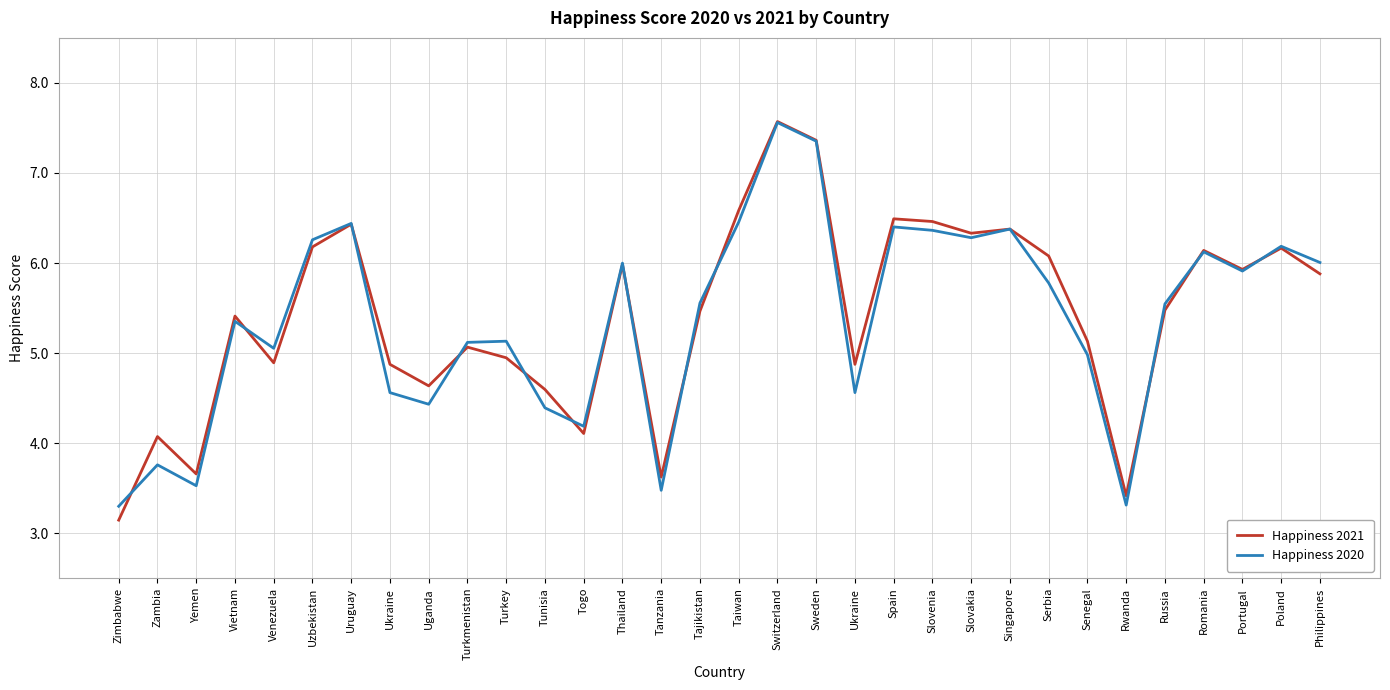

Reading left to right, list all the values displayed in this chart.

Happiness 2021: 3.1	4.1	3.7	5.4	4.9	6.2	6.4	4.9	4.6	5.1	4.9	4.6	4.1	6.0	3.6	5.5	6.6	7.6	7.4	4.9	6.5	6.5	6.3	6.4	6.1	5.1	3.4	5.5	6.1	5.9	6.2	5.9
Happiness 2020: 3.3	3.8	3.5	5.4	5.1	6.3	6.4	4.6	4.4	5.1	5.1	4.4	4.2	6.0	3.5	5.6	6.5	7.6	7.4	4.6	6.4	6.4	6.3	6.4	5.8	5.0	3.3	5.5	6.1	5.9	6.2	6.0